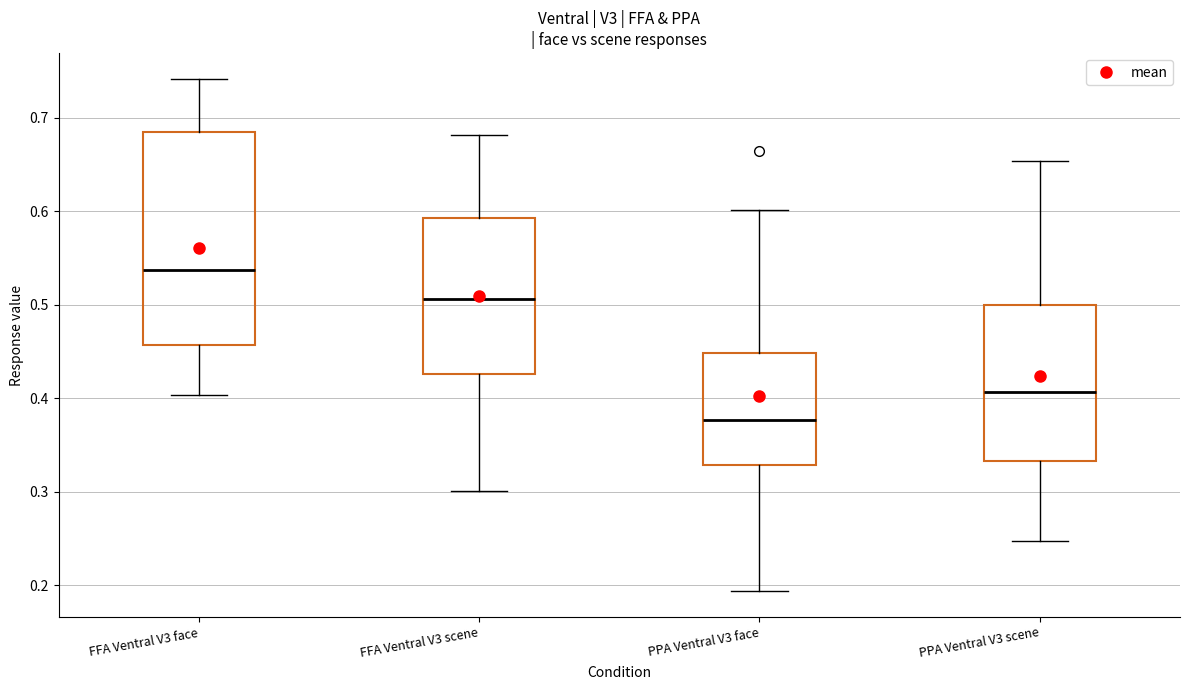

Reading left to right, read every box against the y-axis: the position of its median line, the range the box covers, and the ends of its whiskers. The values are not printed on the chart, so give them approximately, as read against the axis.

FFA Ventral V3 face: median 0.54, box 0.46 to 0.68, whiskers 0.40 to 0.74
FFA Ventral V3 scene: median 0.51, box 0.43 to 0.59, whiskers 0.30 to 0.68
PPA Ventral V3 face: median 0.38, box 0.33 to 0.45, whiskers 0.19 to 0.60
PPA Ventral V3 scene: median 0.41, box 0.33 to 0.50, whiskers 0.25 to 0.65